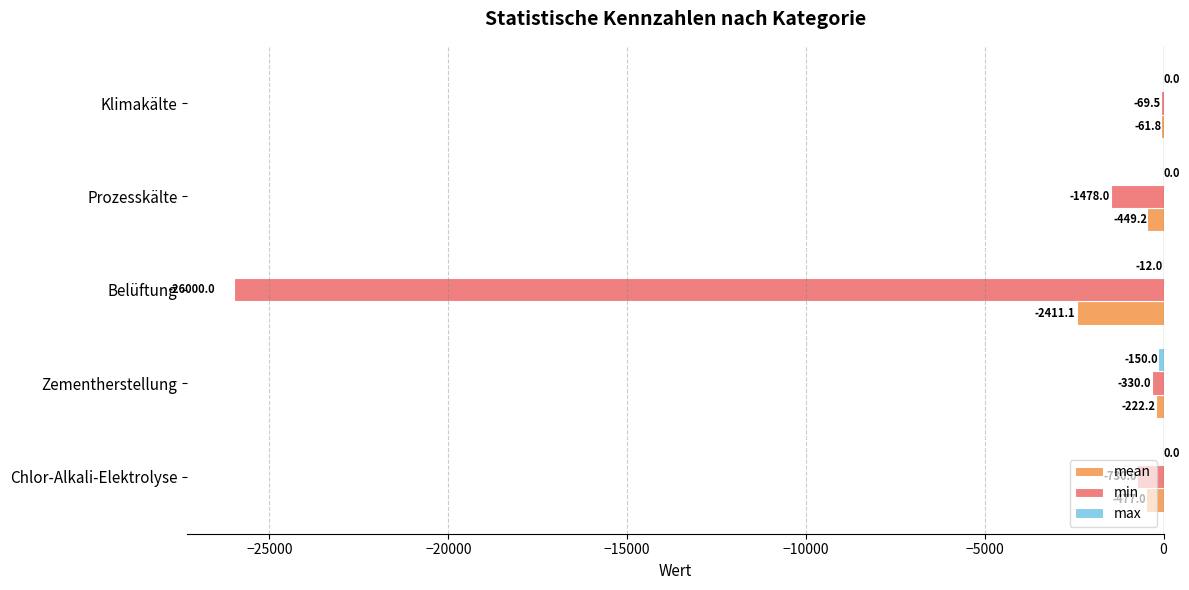

True or false: min has a value of -1478.0 at Prozesskälte.

True